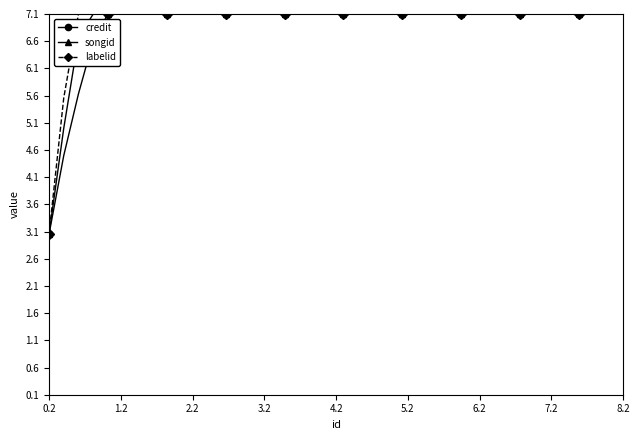

What is the value of the credit point at the 37th from the left?

7.1